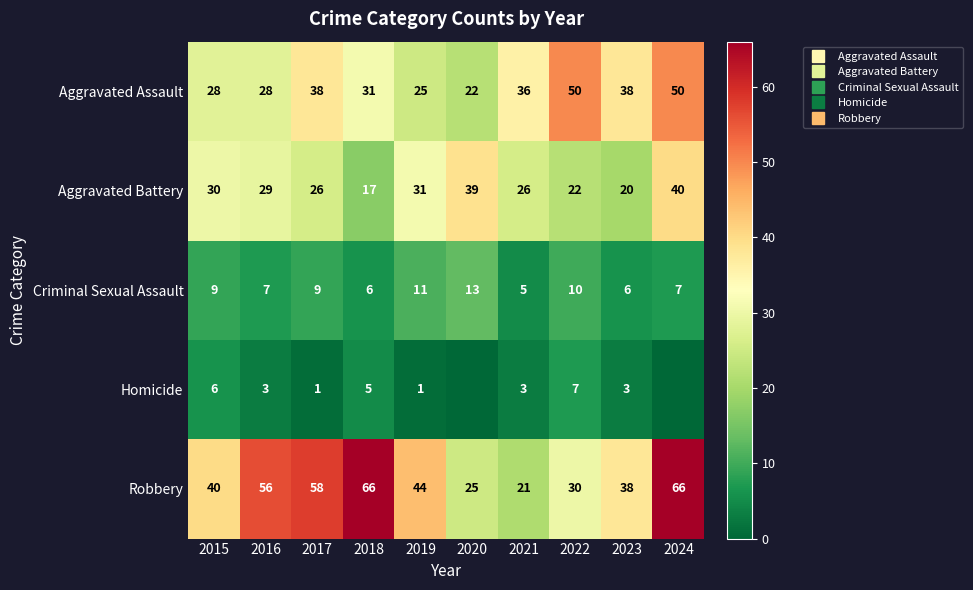

List the labels in order of Criminal Sexual Assault value, largest first.

2020, 2019, 2022, 2015, 2017, 2016, 2024, 2018, 2023, 2021